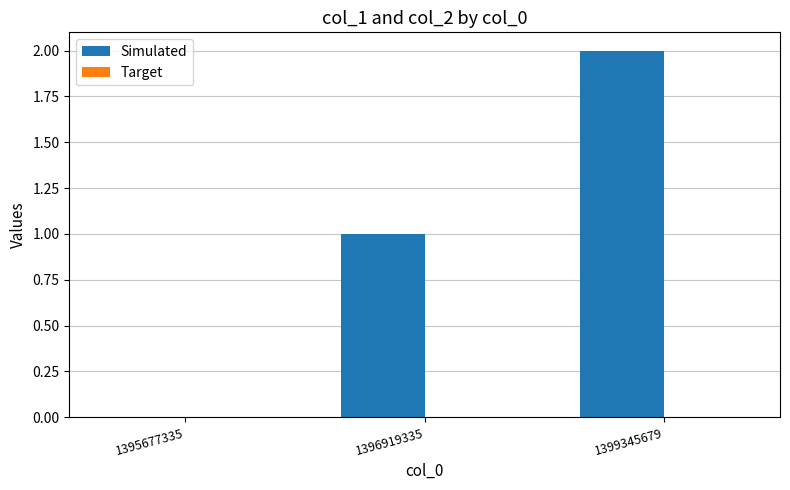

Between 1396919335 and 1395677335, which is larger?

1396919335